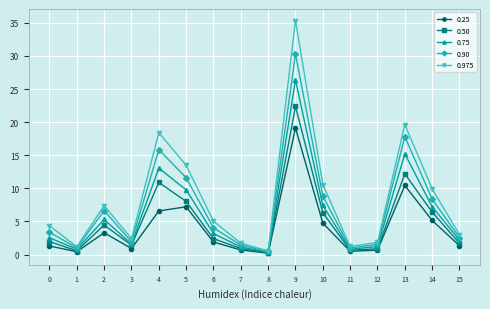

True or false: 0.25 has a value of 5.8 at 2.

False